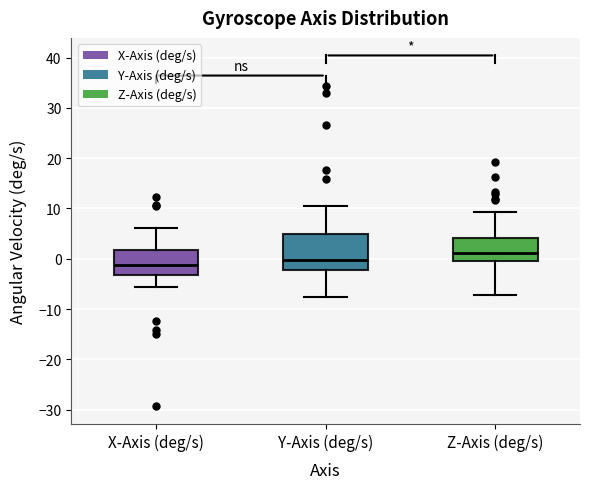

Reading left to right, read every box against the y-axis: the position of its median line, the range the box covers, and the ends of its whiskers. The values are not printed on the chart, so give them approximately, as read against the axis.

X-Axis (deg/s): median -1, box -3 to 2, whiskers -6 to 6
Y-Axis (deg/s): median 0, box -2 to 5, whiskers -8 to 10
Z-Axis (deg/s): median 1, box 0 to 4, whiskers -7 to 9